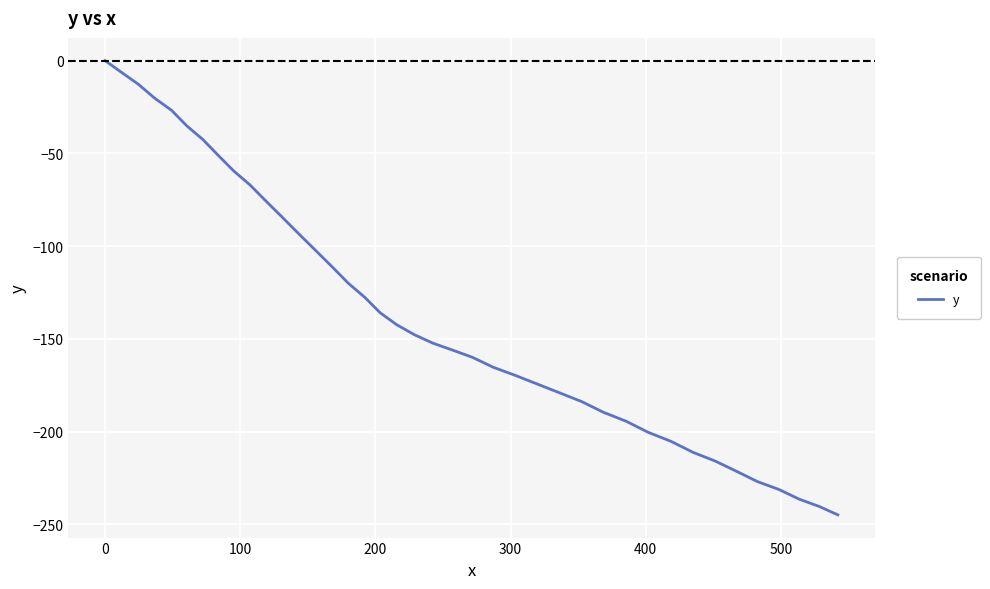

What is the smallest value displayed?

-244.9